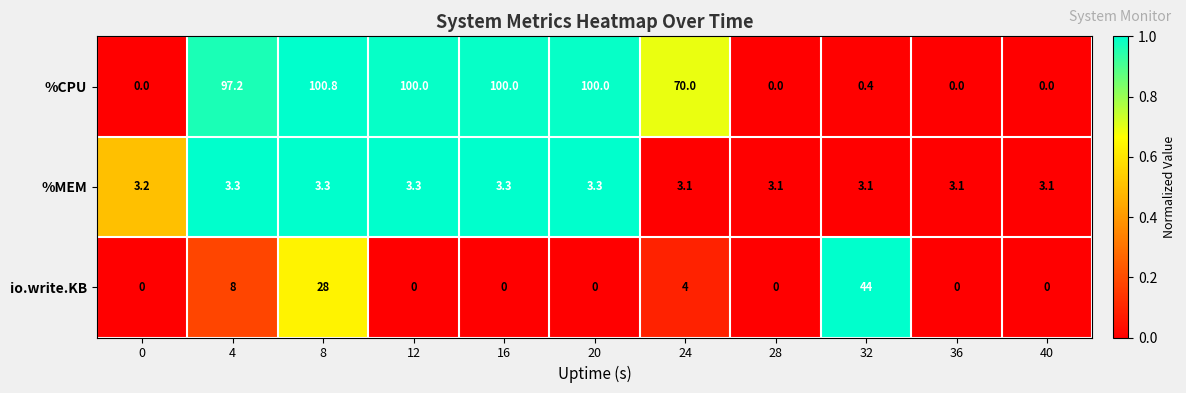

Which series changed the most between 4 and 36?

%CPU